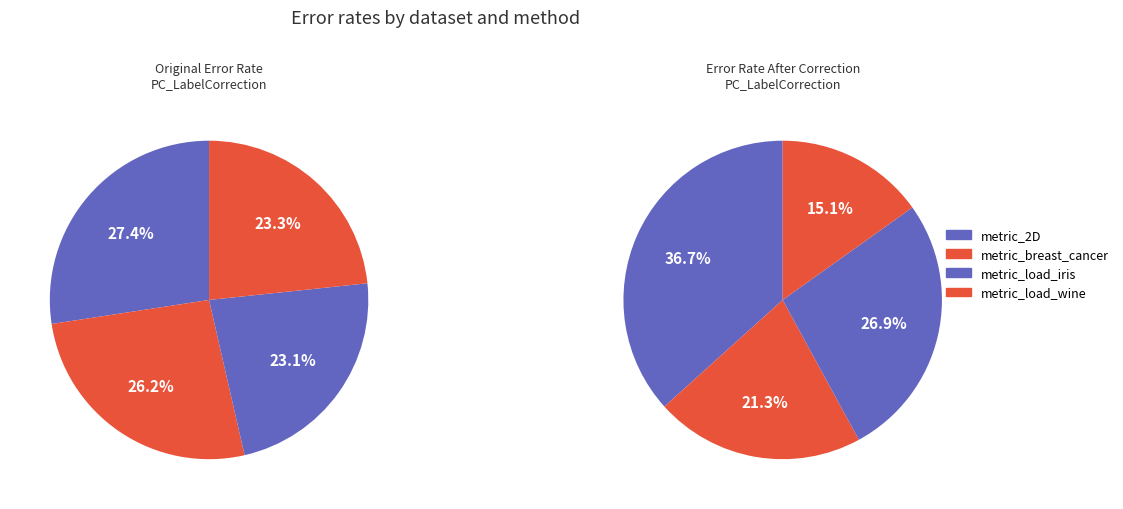

How many segments does this pie chart have?

4